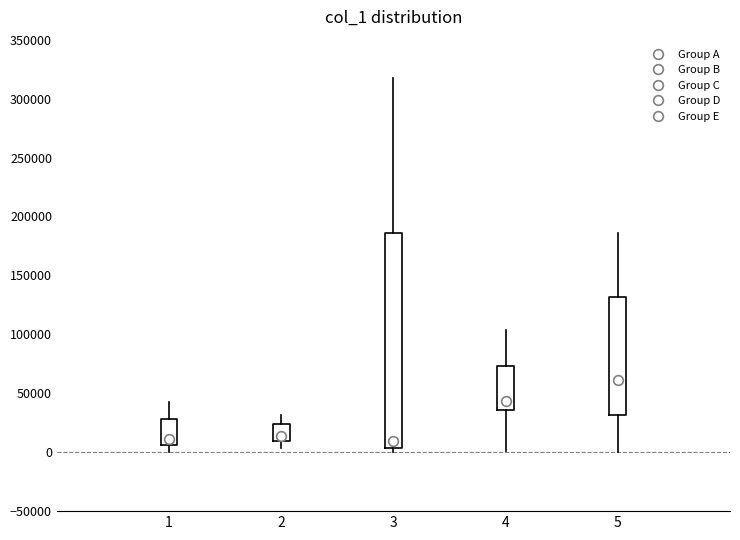

Comparing the boxes themselves (not the whiskers), which one is the tallest?

3